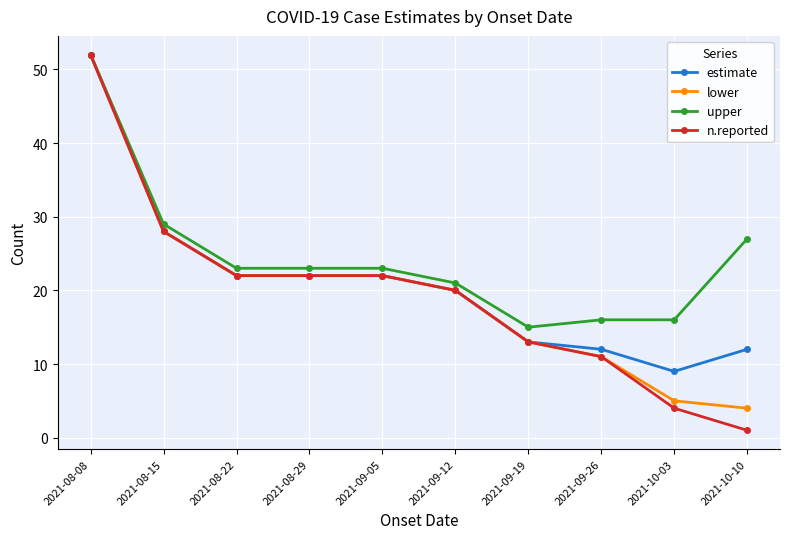

Which series has the largest total across all categories?

upper